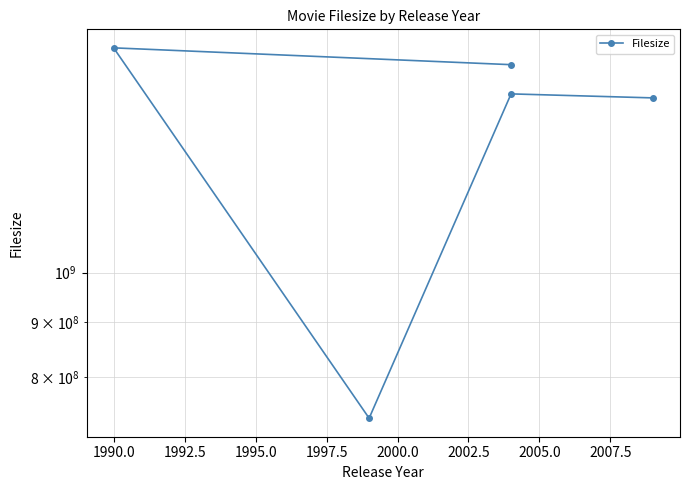

What is the maximum value shown in the chart?

1616260150